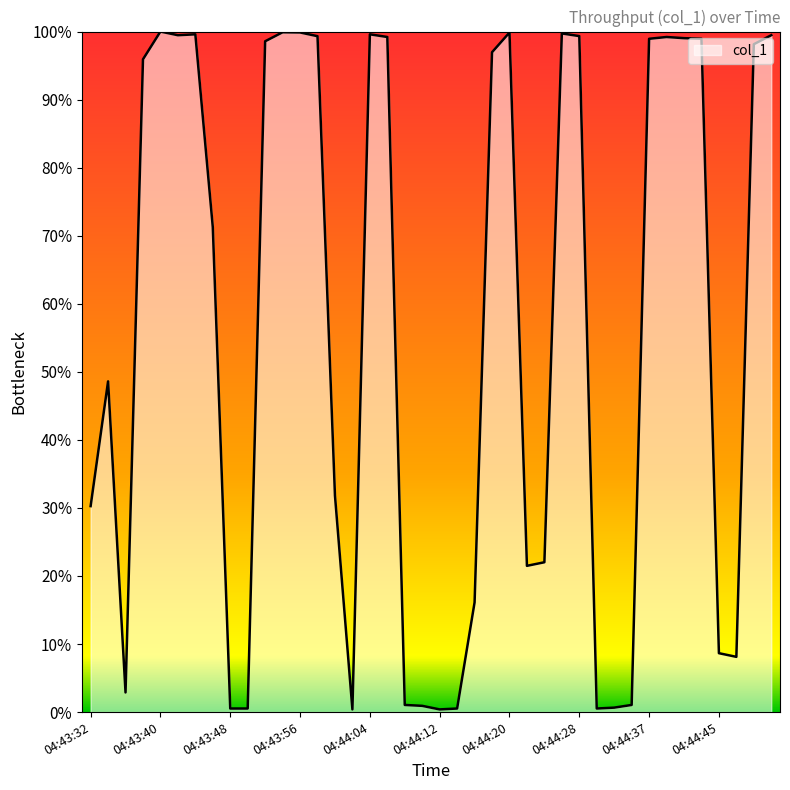

Is this an area chart (filled region under the line)?

Yes